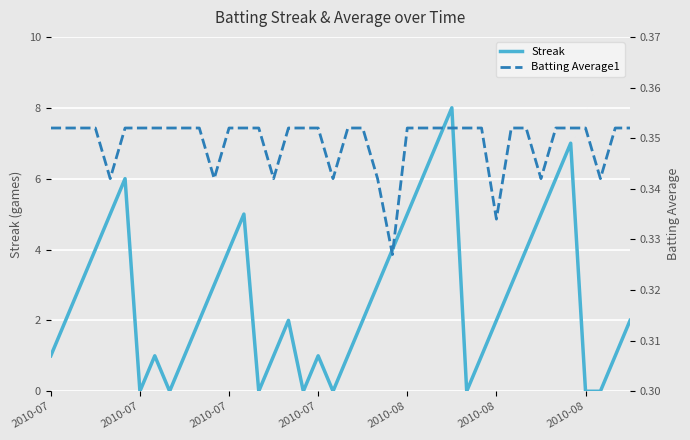

What is the average value of the Batting Average1 series?

0.3